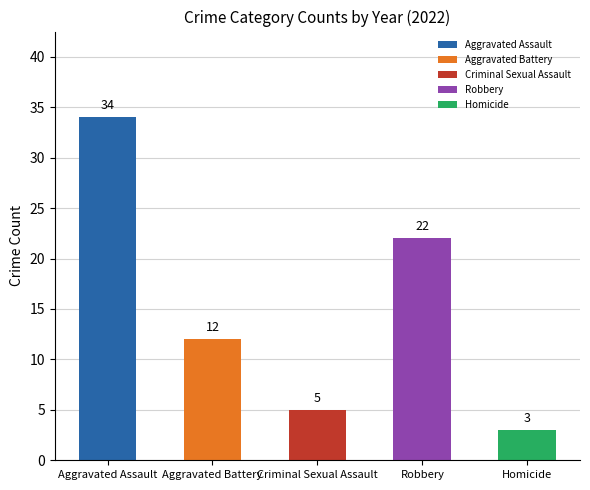

Approximately how many times larger is the value at Aggravated Battery compared to Homicide?

4.0